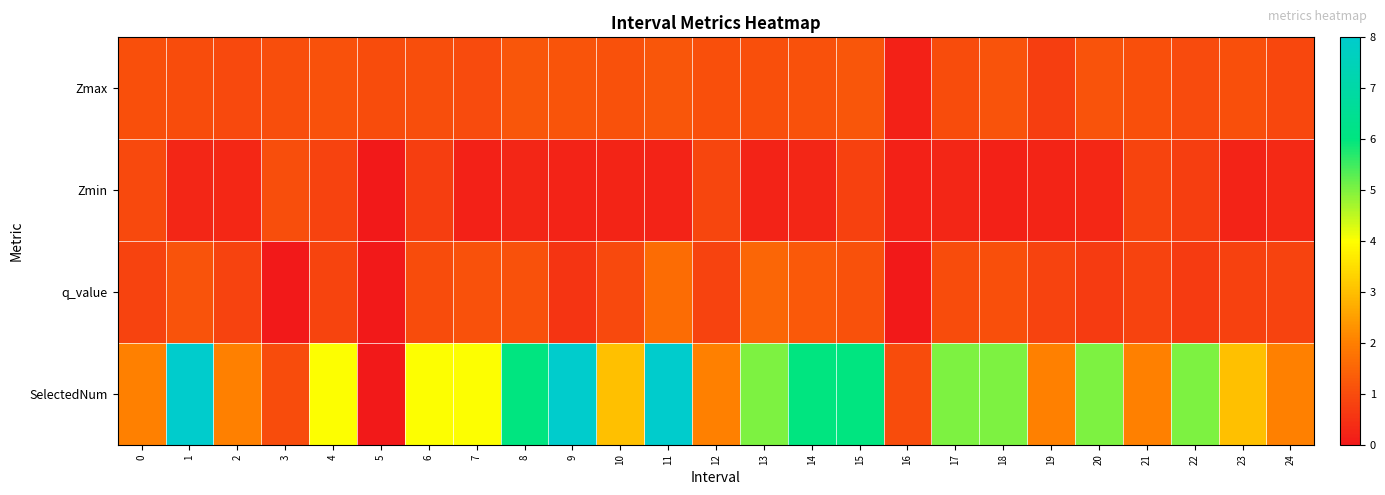

At which category is the sum across all series the highest?

11